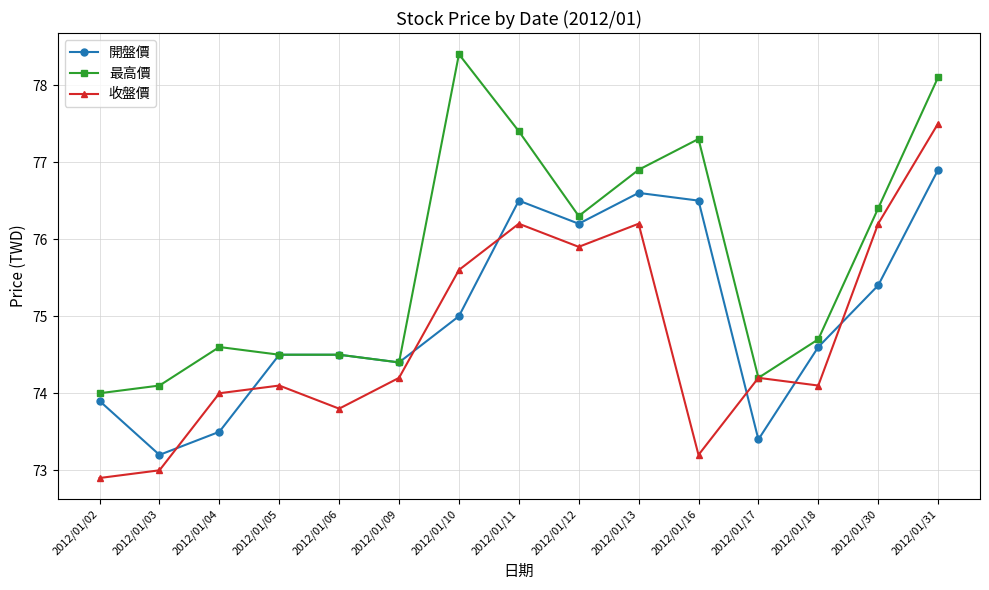

At which category does 收盤價 reach its first local valley?

2012/01/06